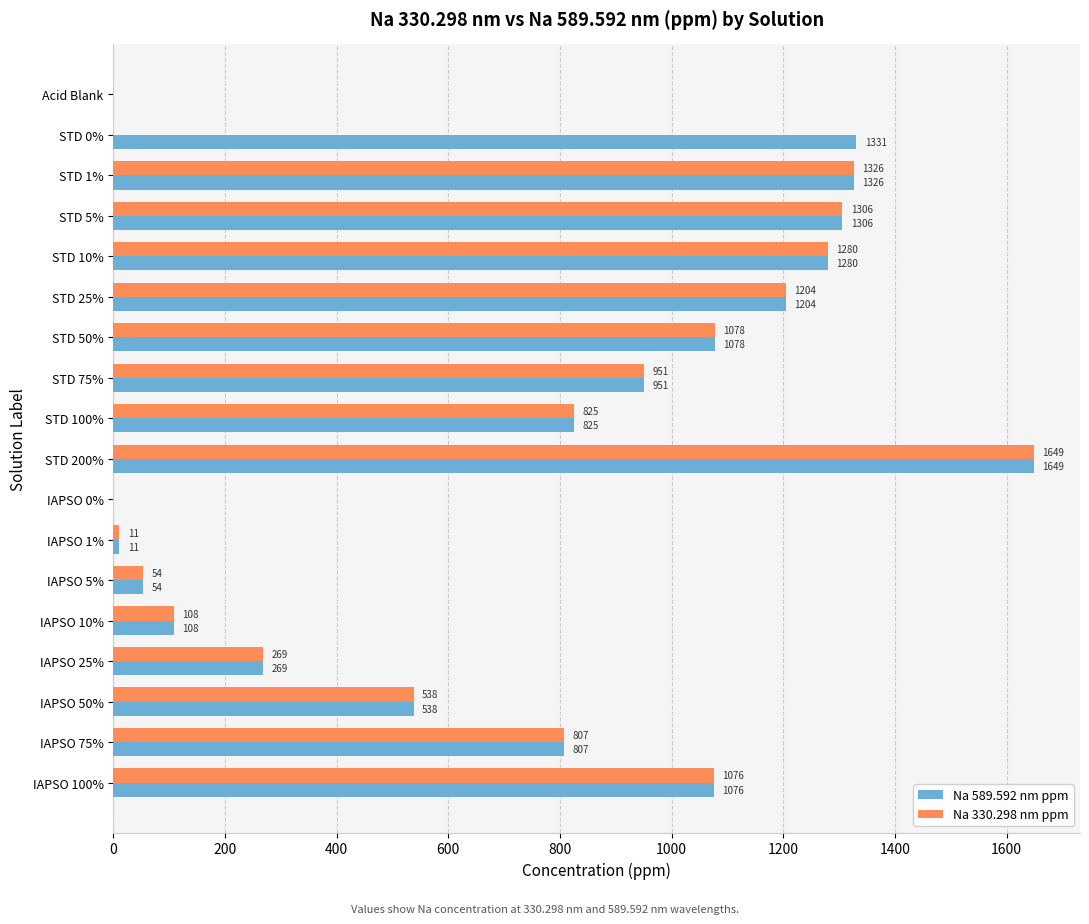

At which label is Na 589.592 nm ppm closest to 824?

STD 100%